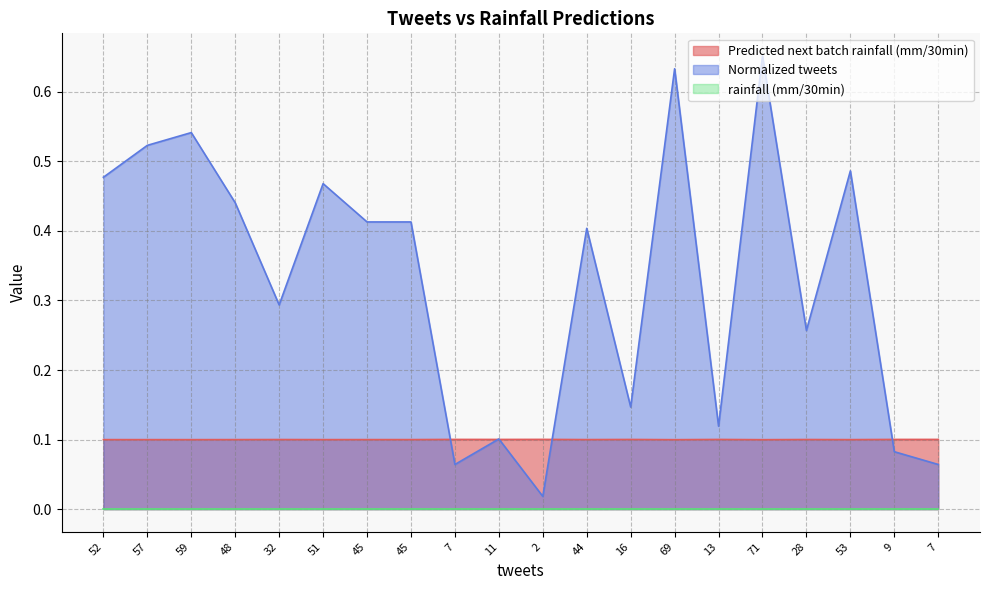

What value does the Predicted next batch rainfall (mm/30min) series have at 11?

0.1